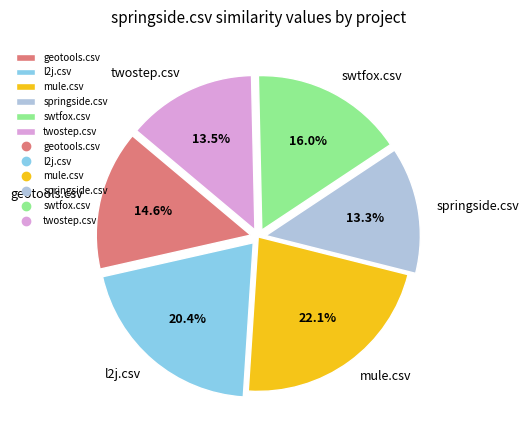

Does geotools.csv represent more than half of the total?

No